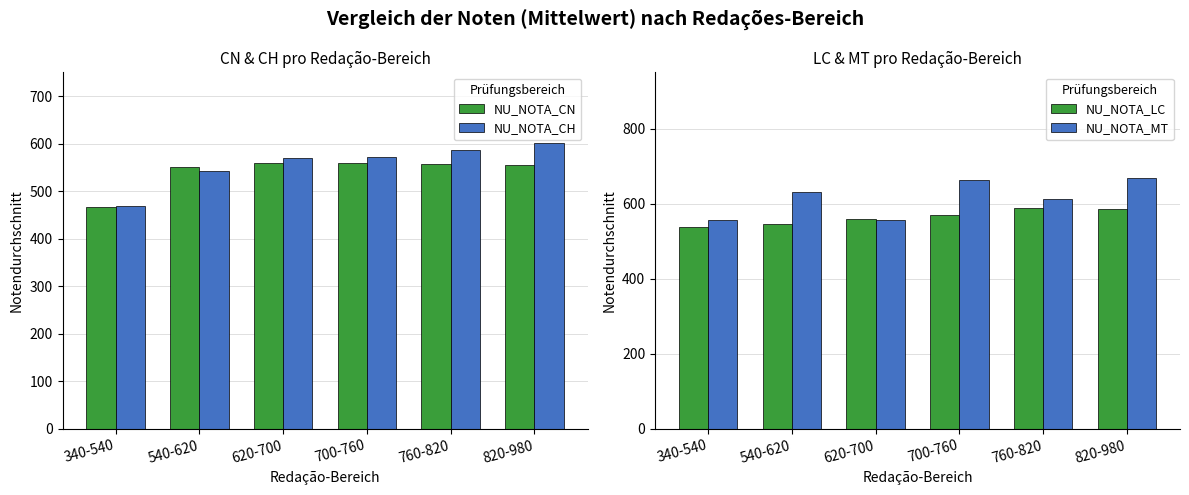

Between 540-620 and 820-980, which is larger?

820-980